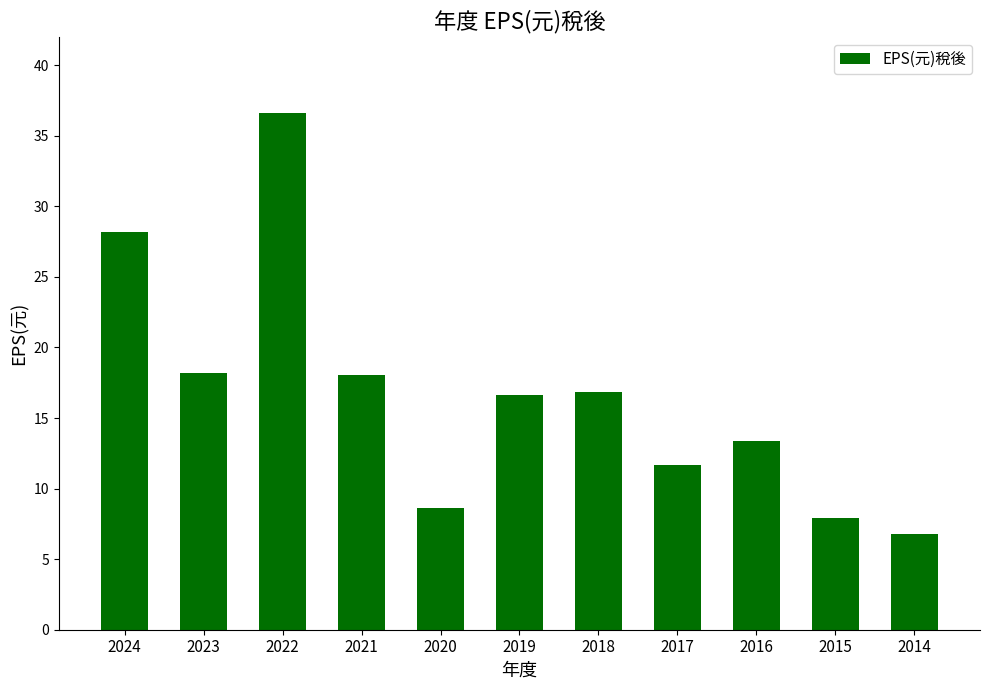

Is it true that the value at 2015 is 7.9?

True